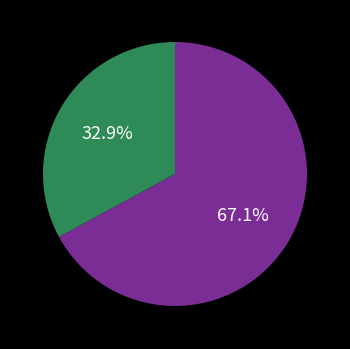

Is there a majority slice in this chart?

Yes